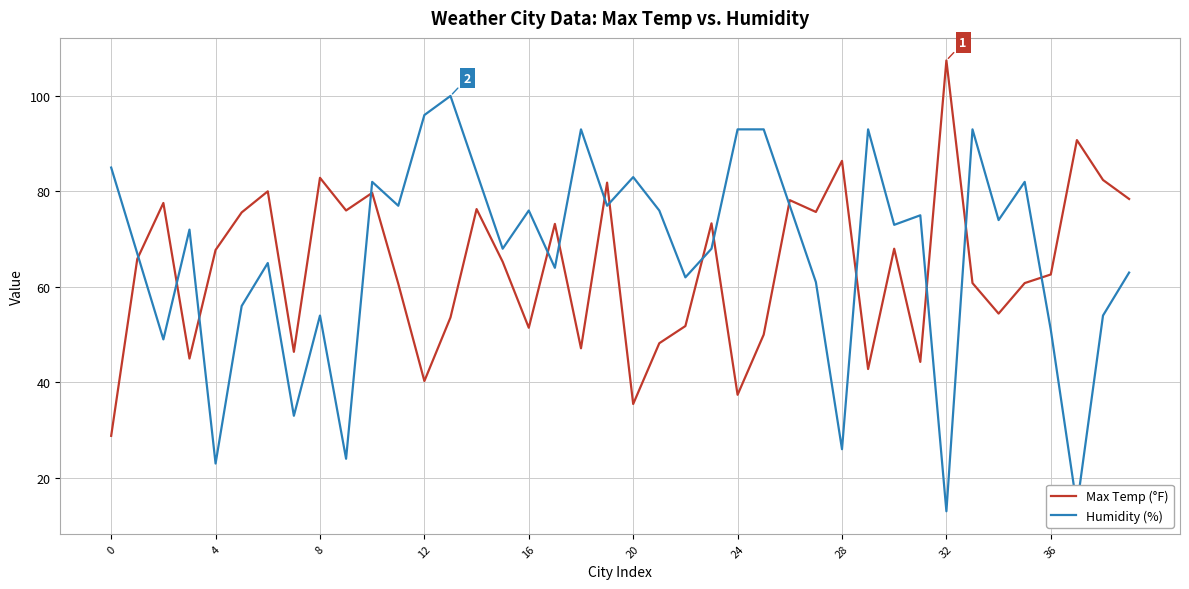

What are all the series names shown in the legend?

Max Temp (°F), Humidity (%)